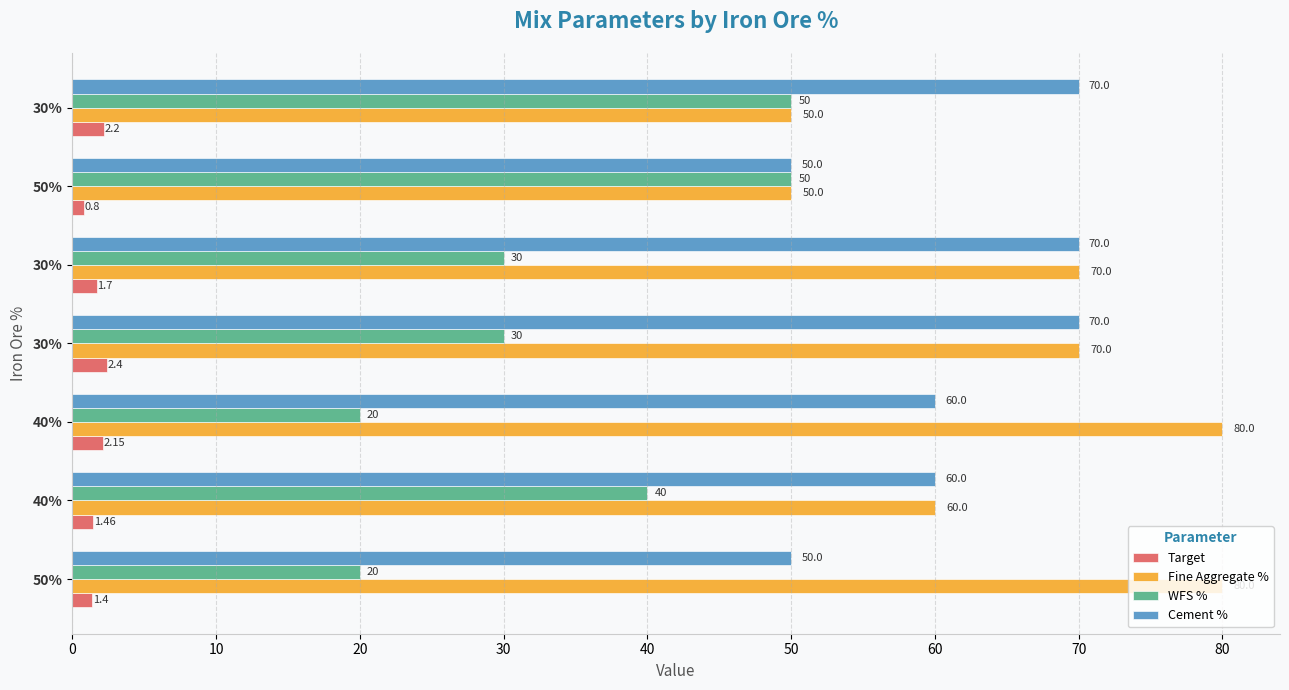

What are all the series names shown in the legend?

Target, Fine Aggregate %, WFS %, Cement %